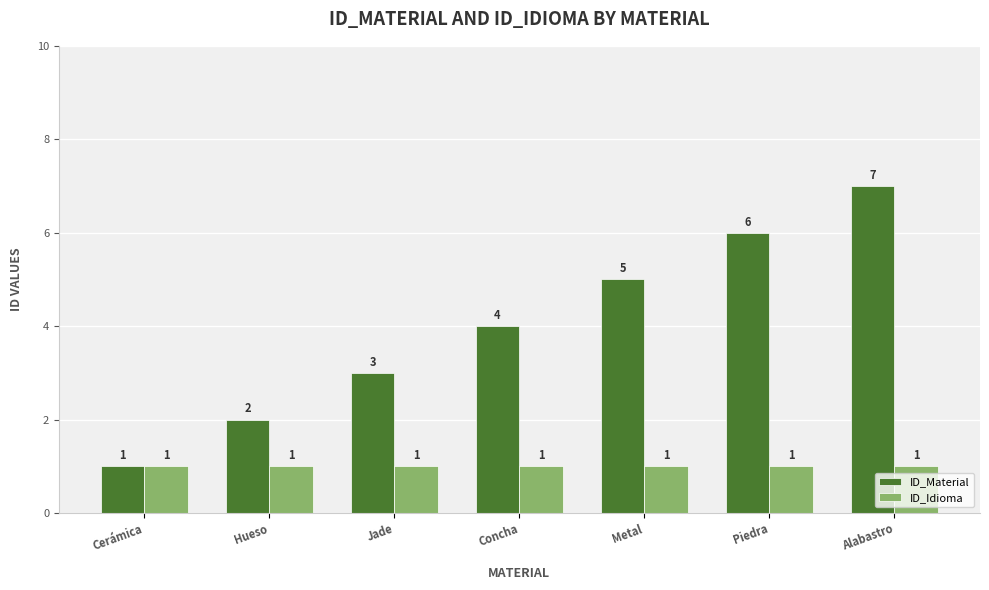

Reading left to right, list all the values displayed in this chart.

ID_Material: 1	2	3	4	5	6	7
ID_Idioma: 1	1	1	1	1	1	1